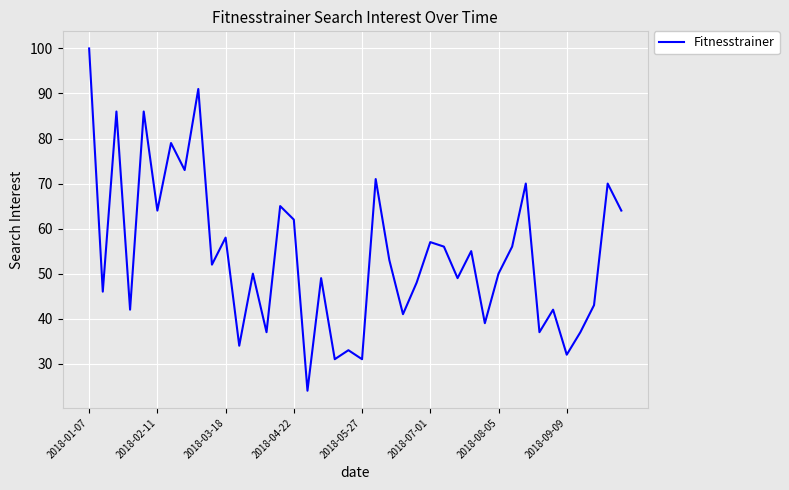

What is the minimum value shown in the chart?

24